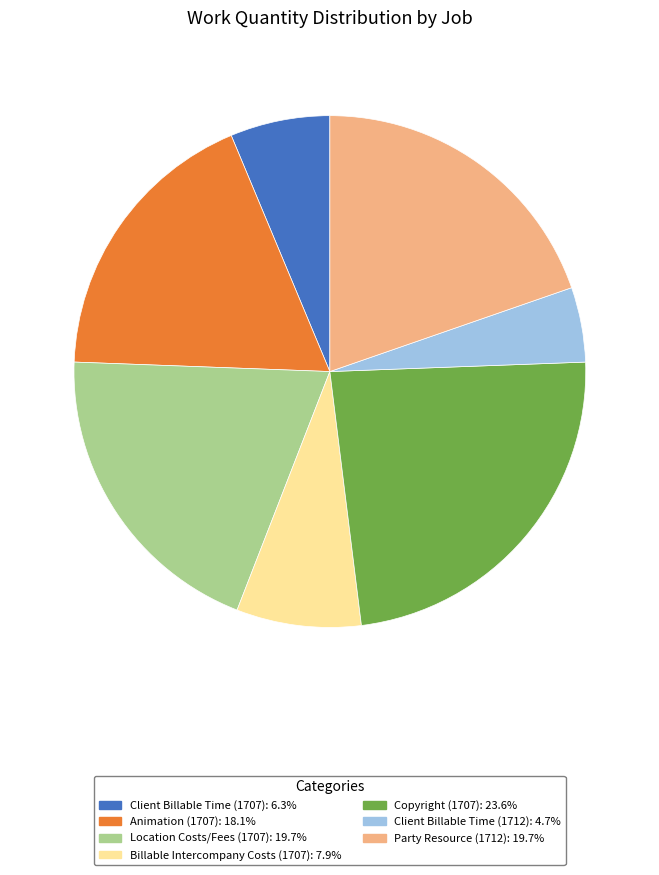

Is it true that Copyright (1707) is 18% of the pie?

False